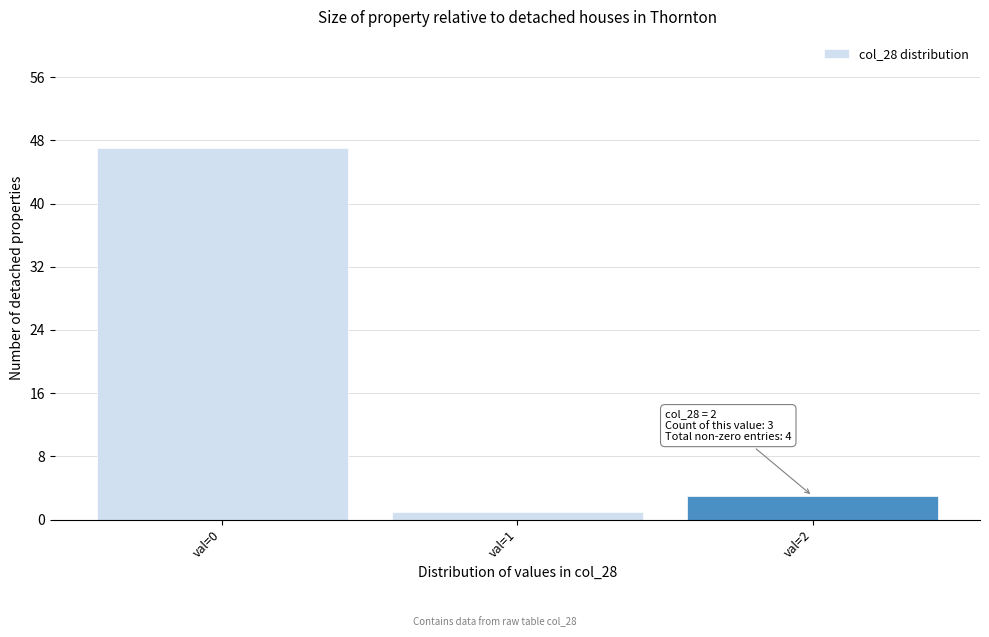

Reading left to right, transcribe all the data shown in this chart.

val=0=47	val=1=1	val=2=3